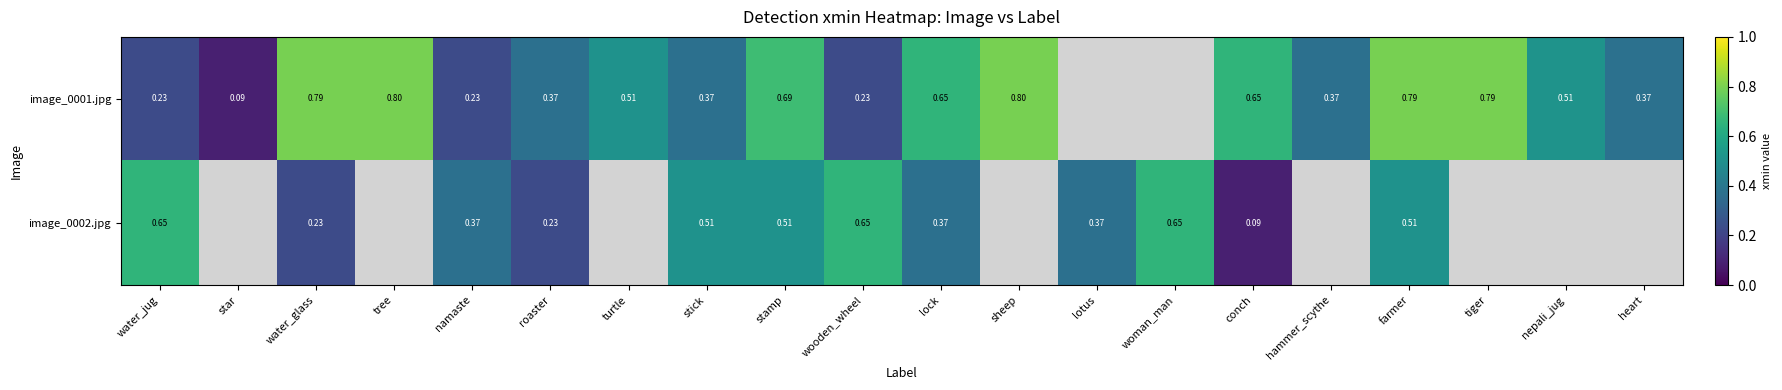

How many data points in image_0001.jpg are above 0?

18